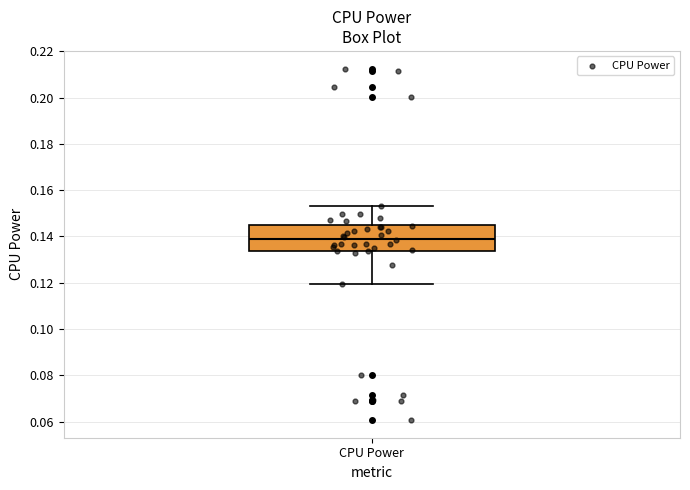

Transcribe this box plot: give where the median line is, the range the box spans, and where the two whiskers end, as read against the y-axis. The values are not printed on the chart, so give them approximately, as read against the axis.

median 0.140, box 0.134 to 0.144, whiskers 0.120 to 0.154